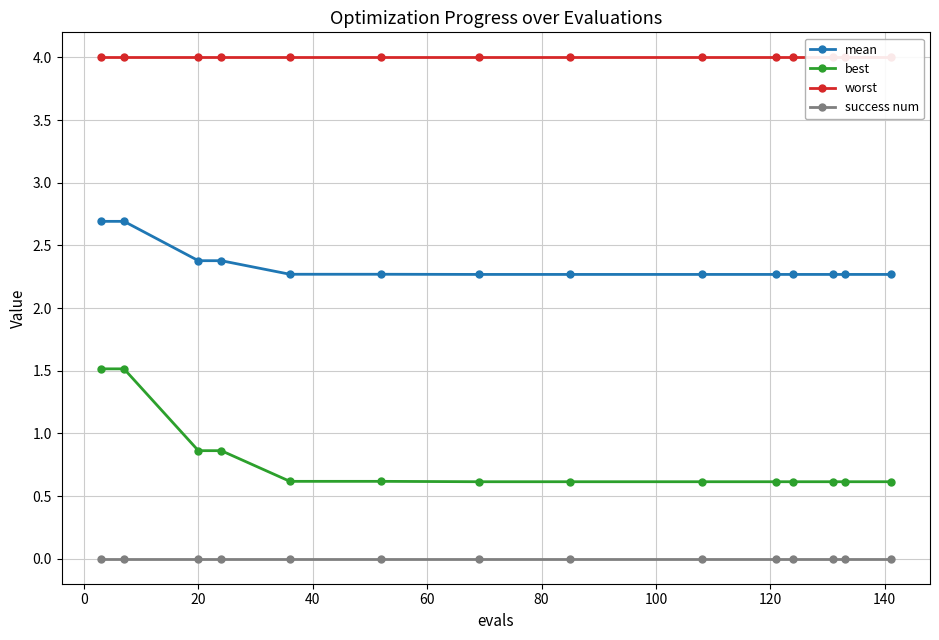

What is the highest value of the best series?

1.5